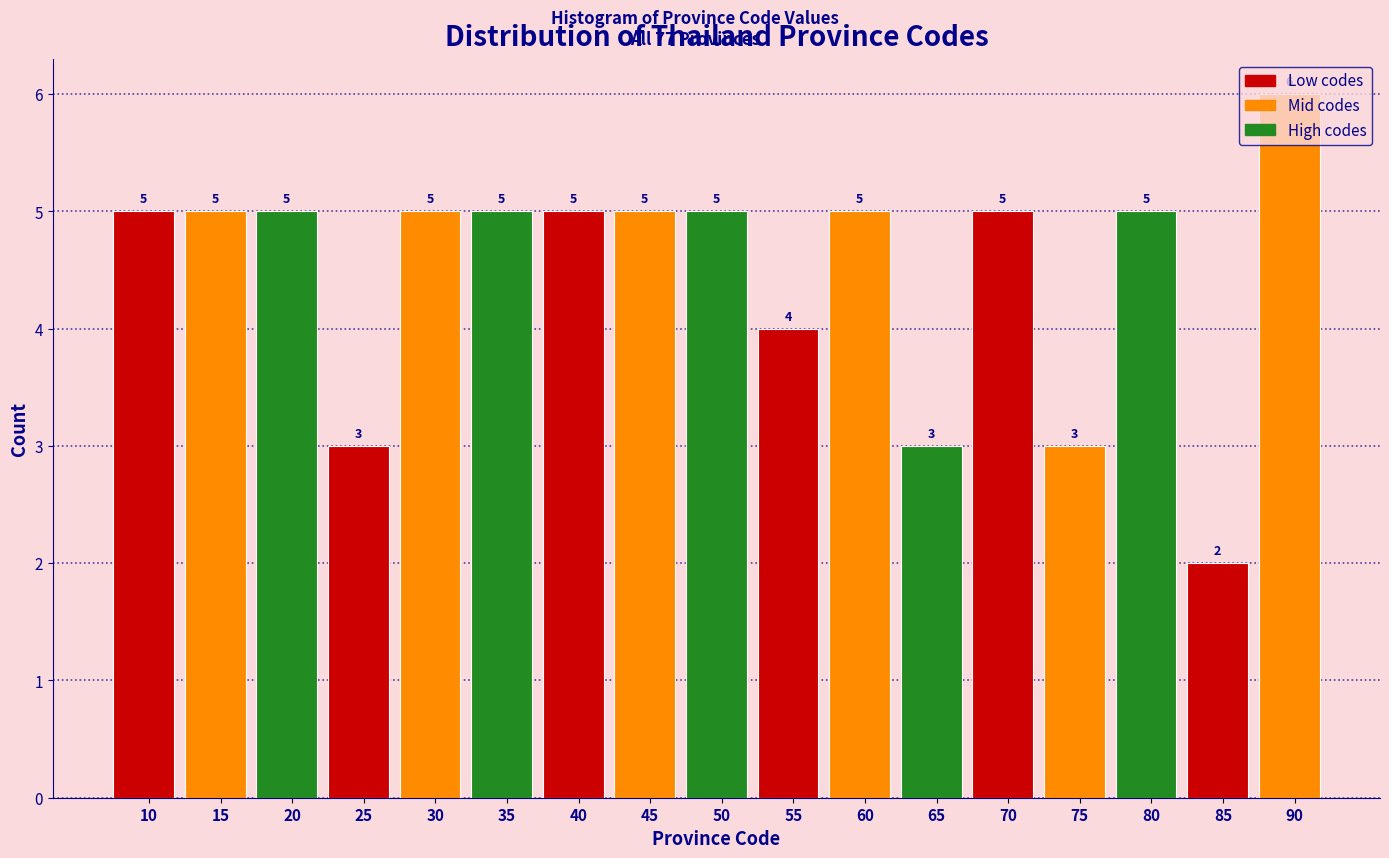

What is the approximate value at 90?

6